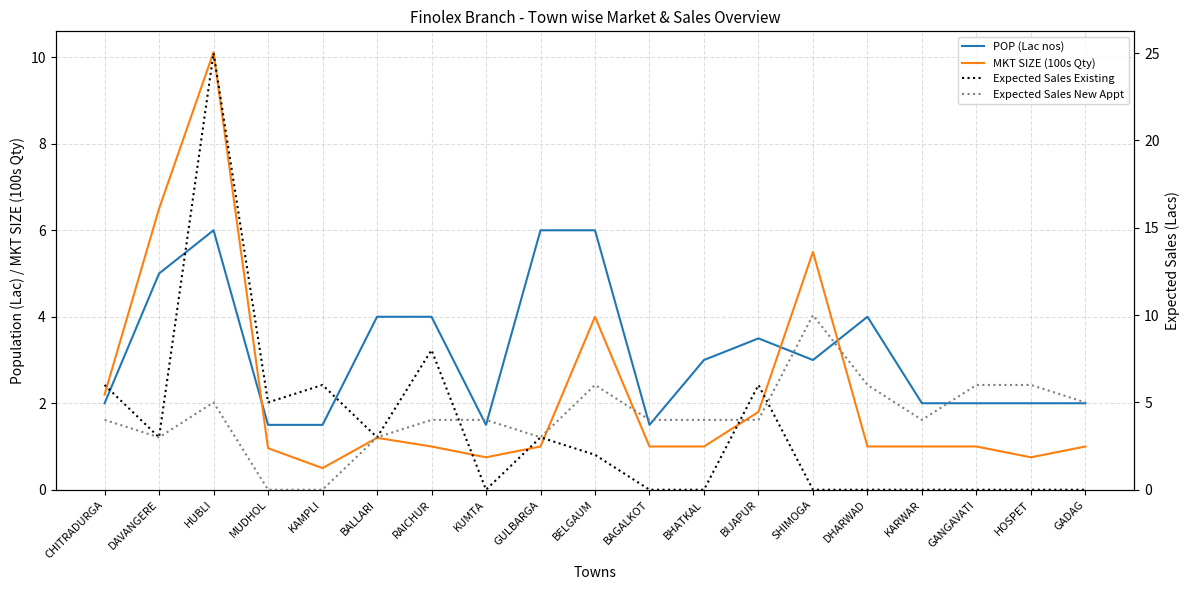

Where do MKT SIZE (100s Qty) and Expected Sales Existing first cross each other?

CHITRADURGA and DAVANGERE